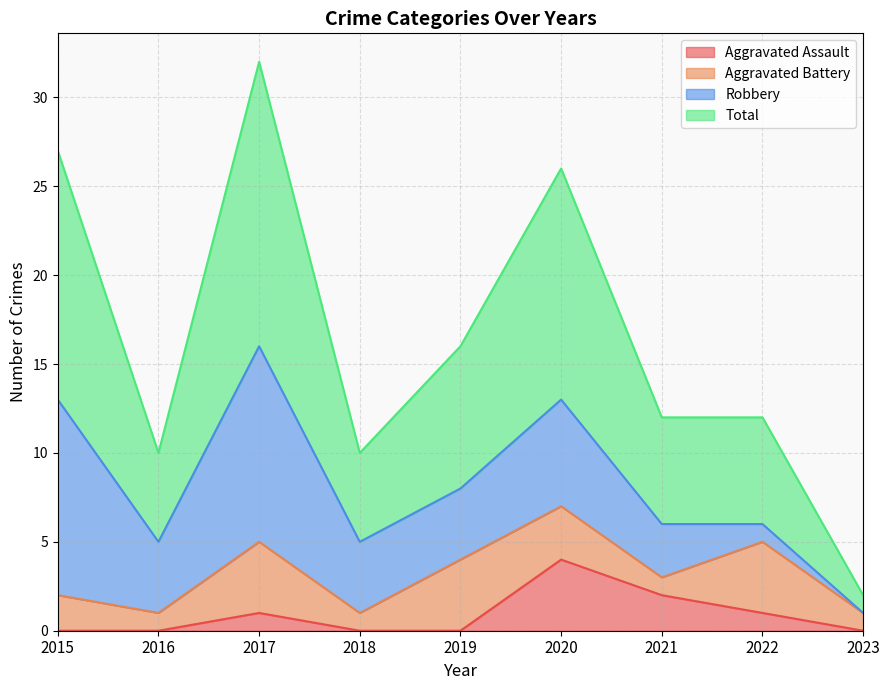

What are all the series names shown in the legend?

Aggravated Assault, Aggravated Battery, Robbery, Total